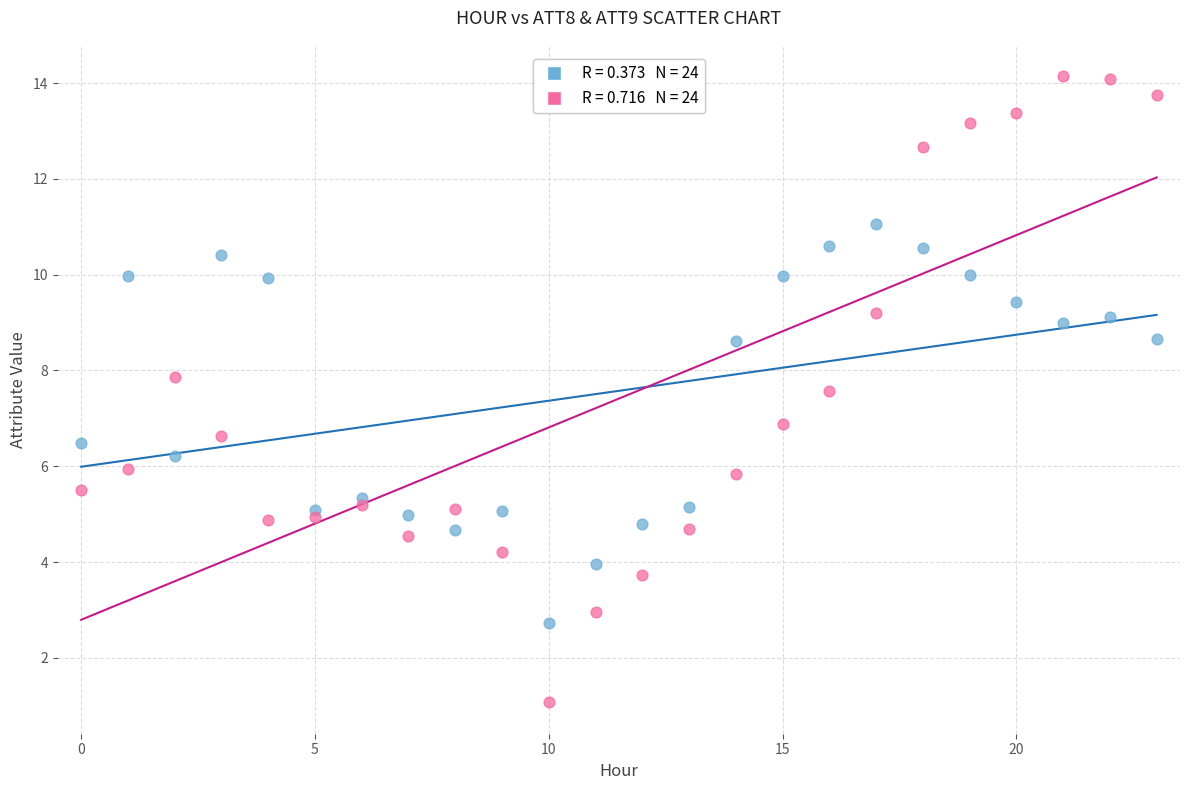

Across all data points, what is the range of Y values (max minus min)?

13.1